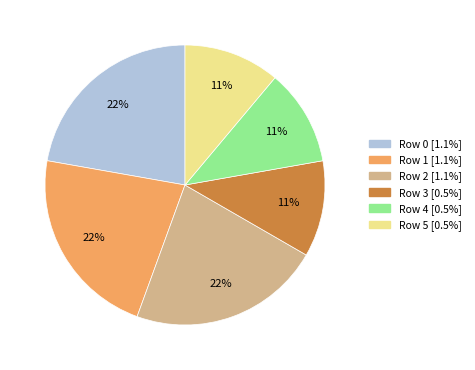

To the nearest percent, what is the average slice percentage?

17%